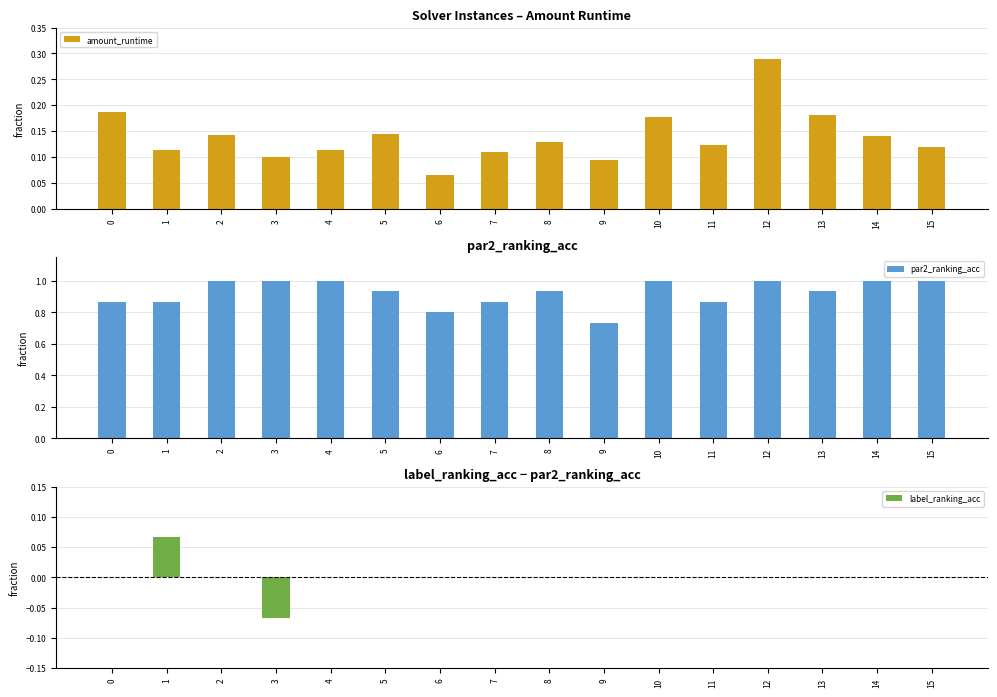

Read the amount_runtime value at 1.

0.1